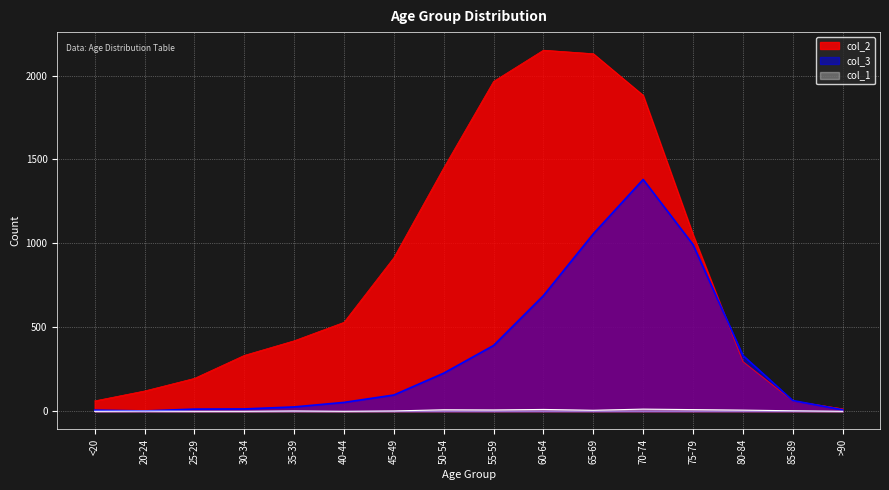

In col_3, how many points are higher than both neighbors (excluding endpoints)?

1